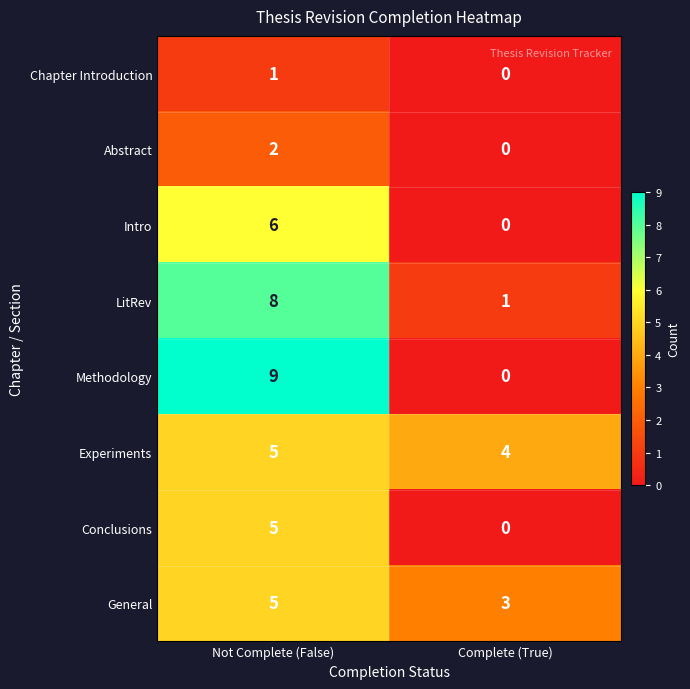

What is the spread (max minus min) of values at Complete (True)?

4